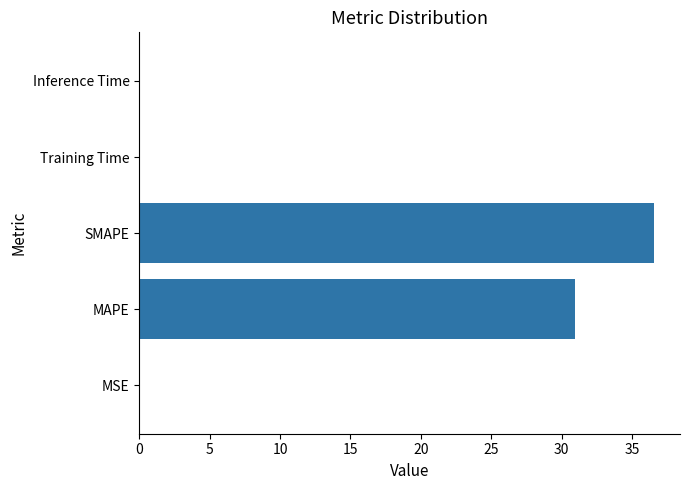

The chart shows a value of 0.0 at Inference Time. True or false?

True